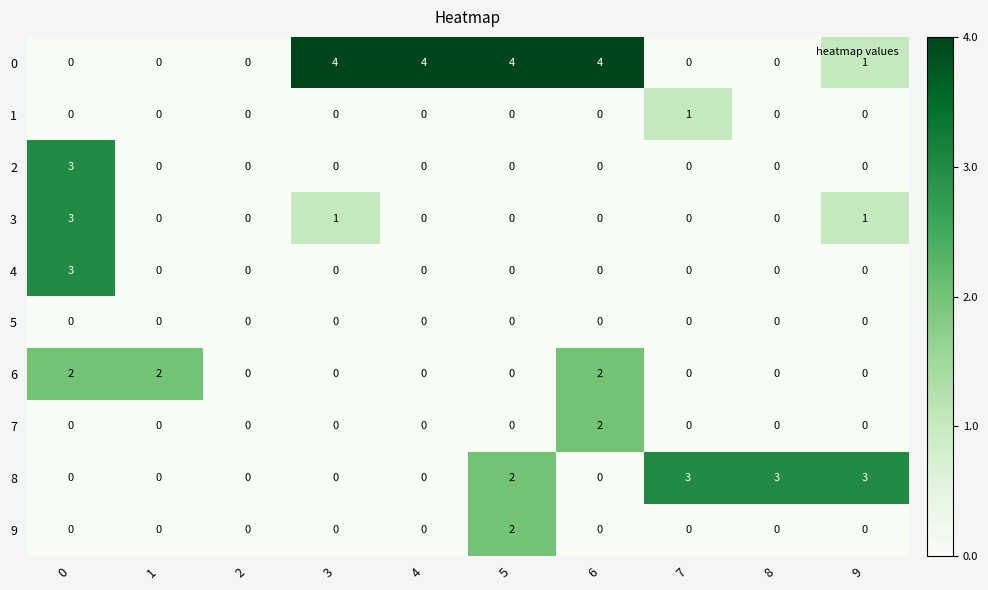

What value does the 8 series have at 9?

3